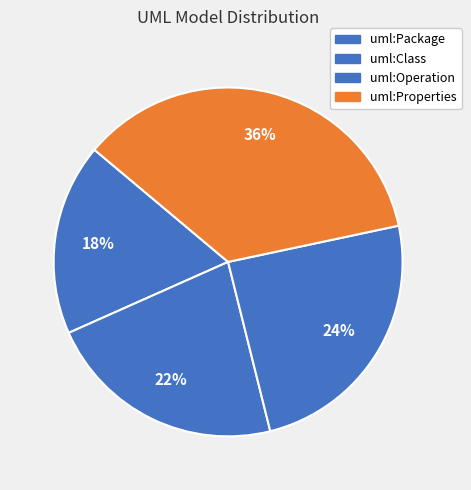

How many slices are in this pie chart?

4